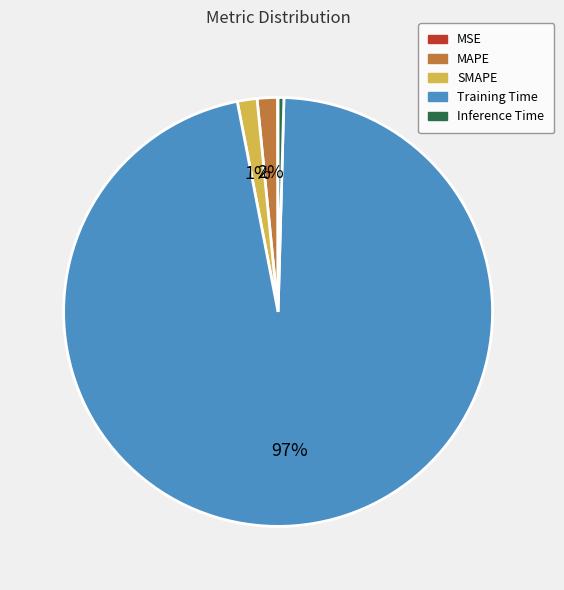

To the nearest percent, what portion does Training Time represent?

97%